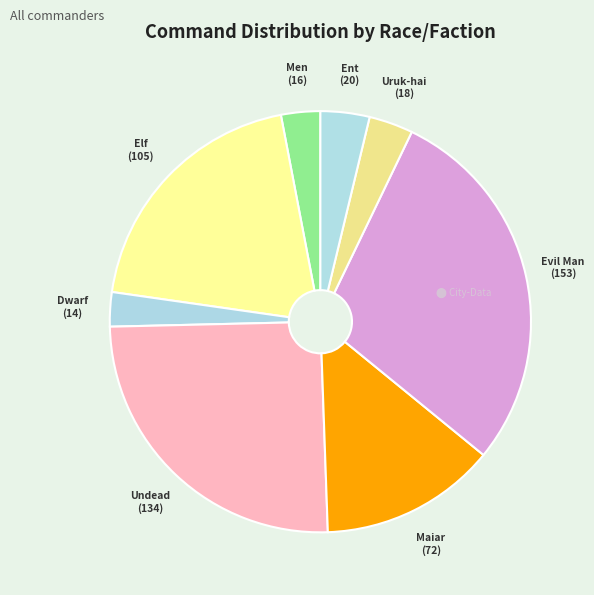

Is it true that Dwarf is 3% of the pie?

True